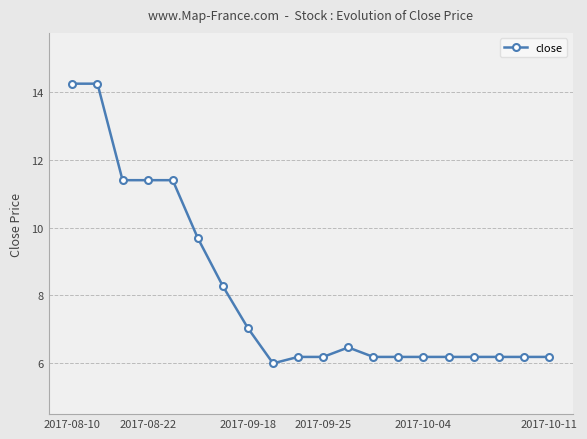

What is the difference between the second highest and minimum values?

8.3